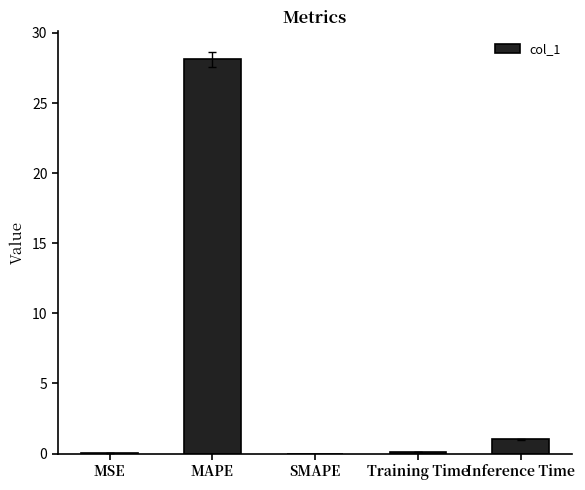

What is the sum of all values?

29.2